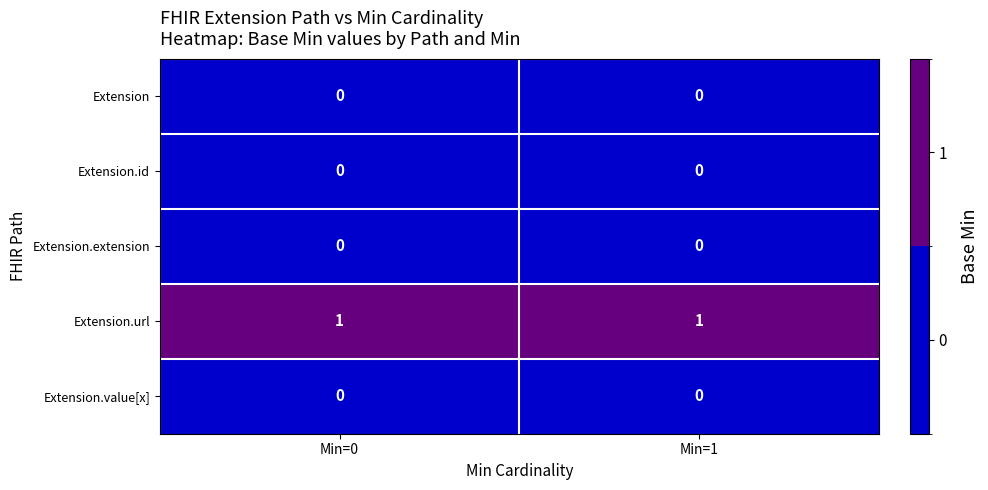

At how many categories does at least one series exceed 0?

2